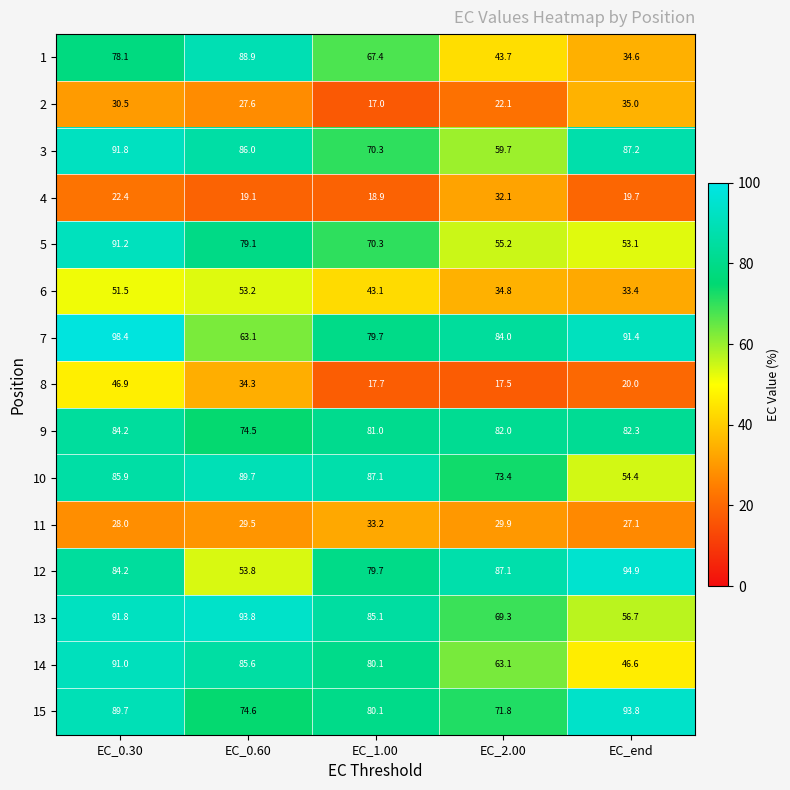

At how many categories does at least one series exceed 30?

5